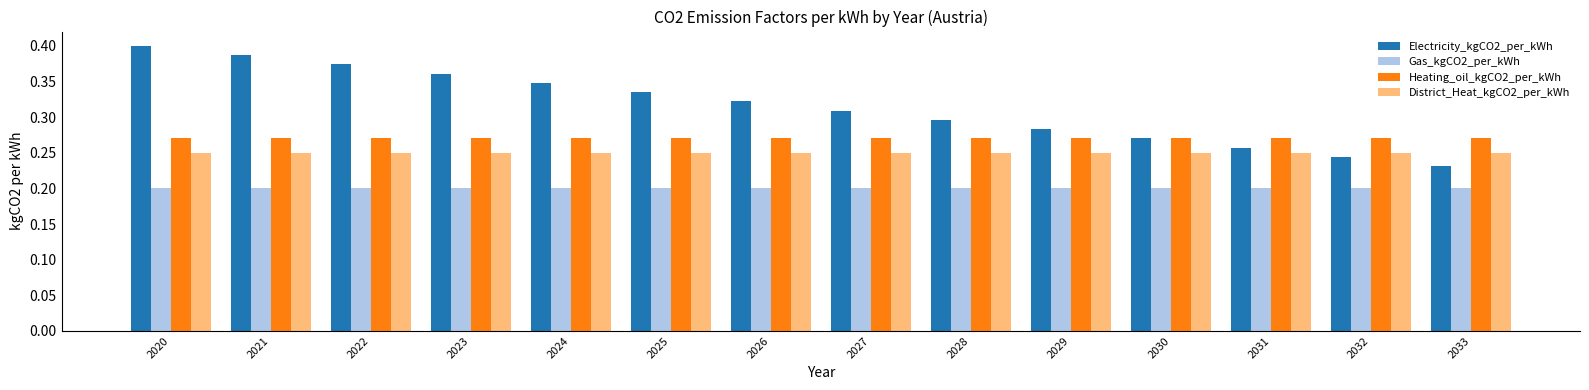

Which series has the largest total across all categories?

Electricity_kgCO2_per_kWh